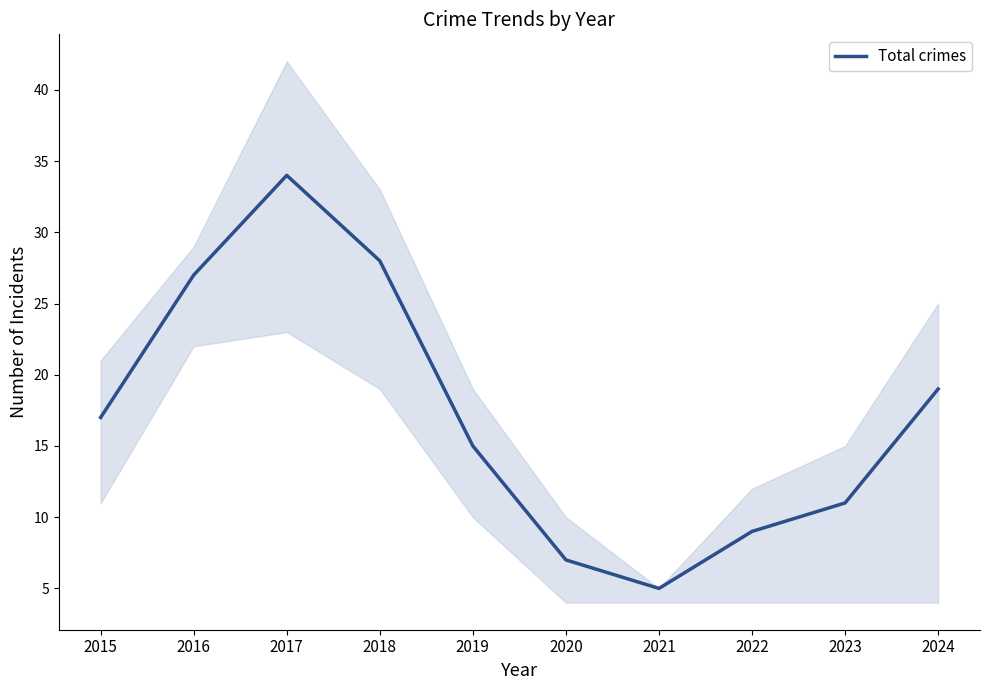

Rank the categories by value from lowest to highest.

2021, 2020, 2022, 2023, 2019, 2015, 2024, 2016, 2018, 2017